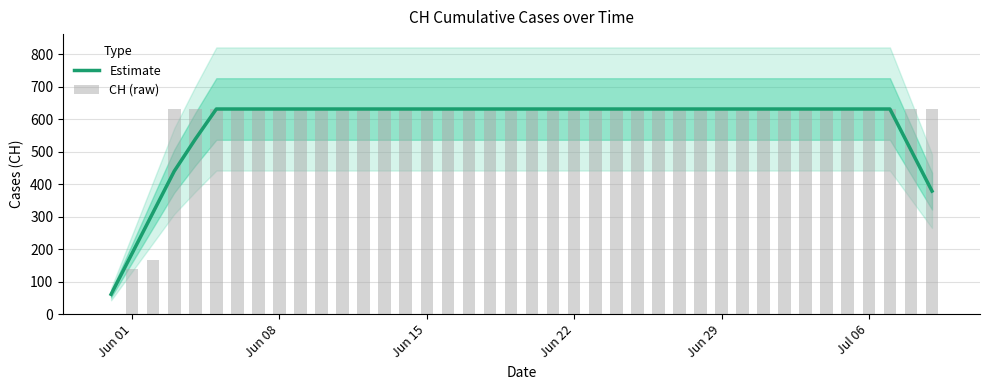

Which series changed the most between Jun 15 and 8?

CH (raw)